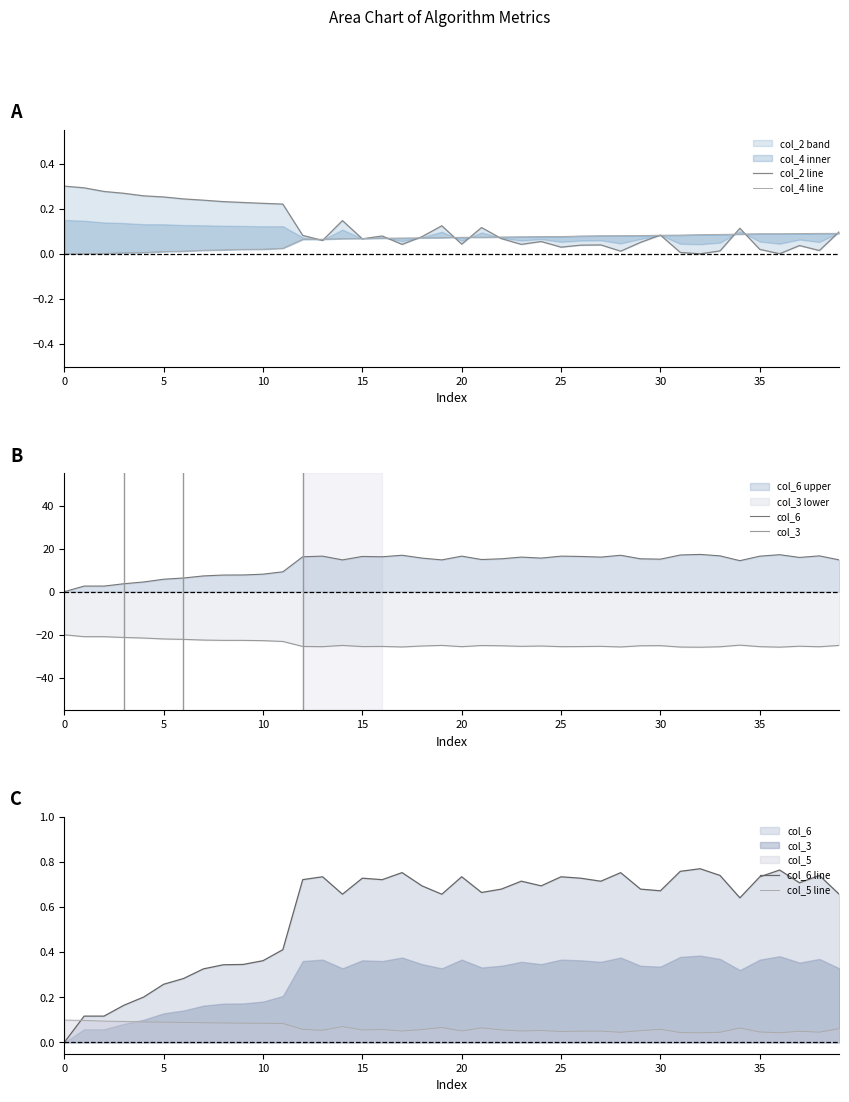

The value of col_6 at 30 is 9.7. True or false?

False